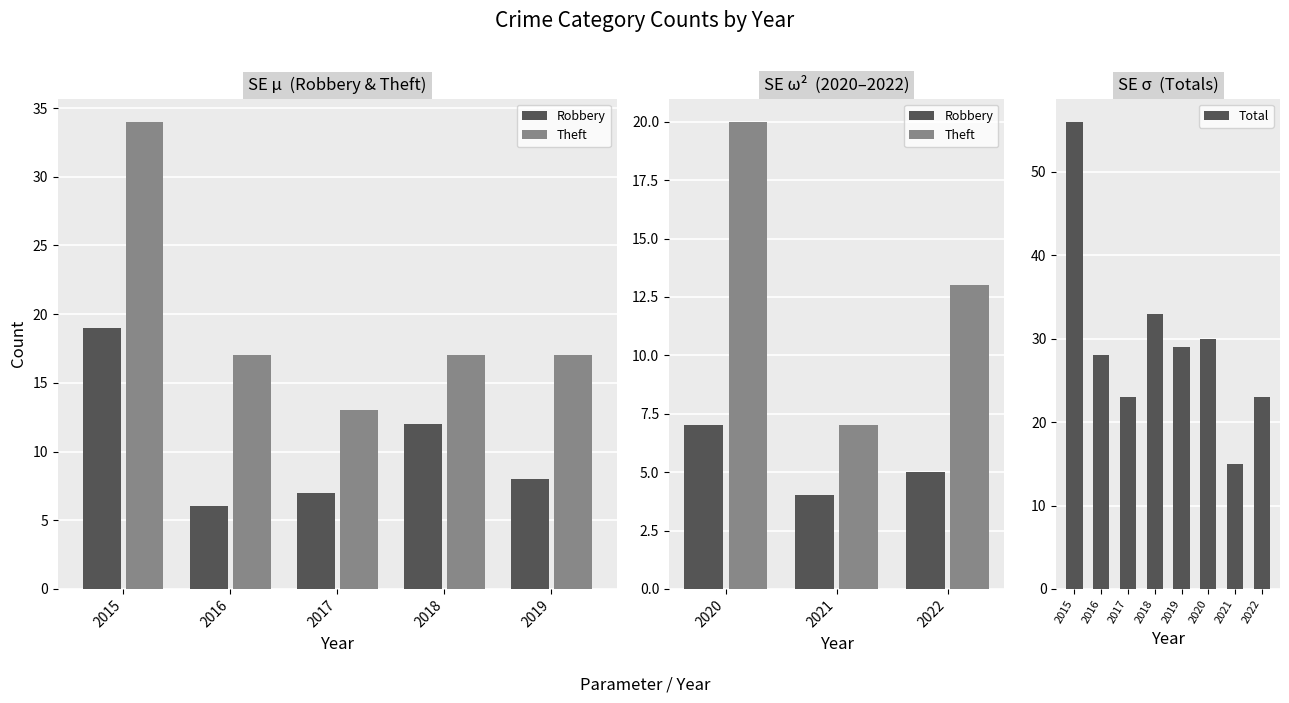

What is the difference between the second highest and second lowest values in the Total series?

10